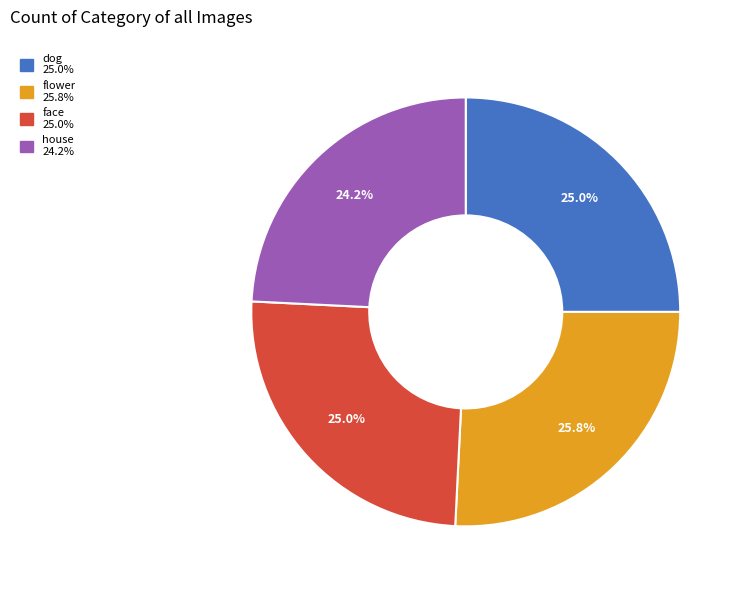

What percentage is the dog slice, to the nearest percent?

25%